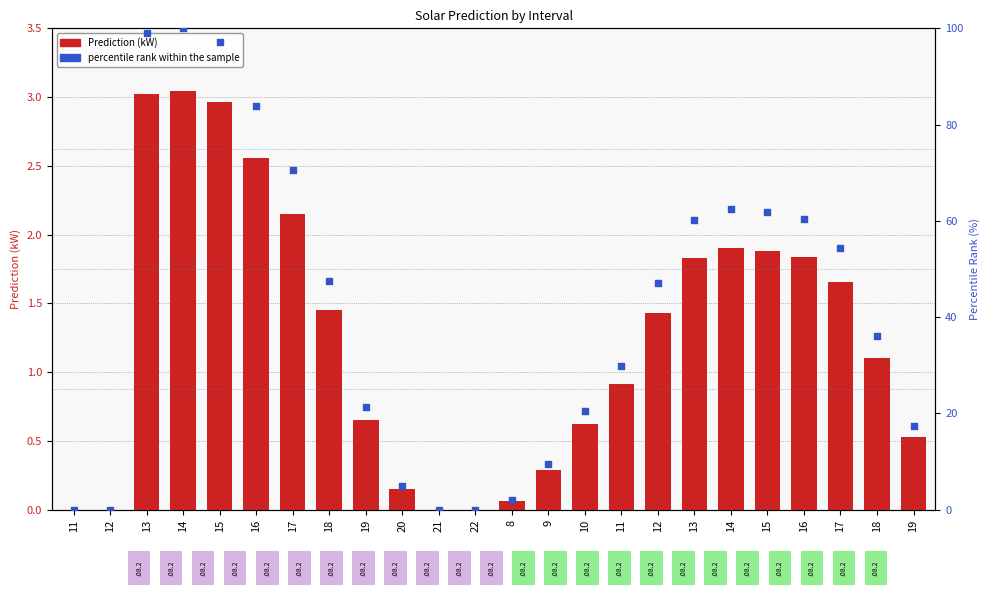

At how many categories does at least one series exceed 28?

14